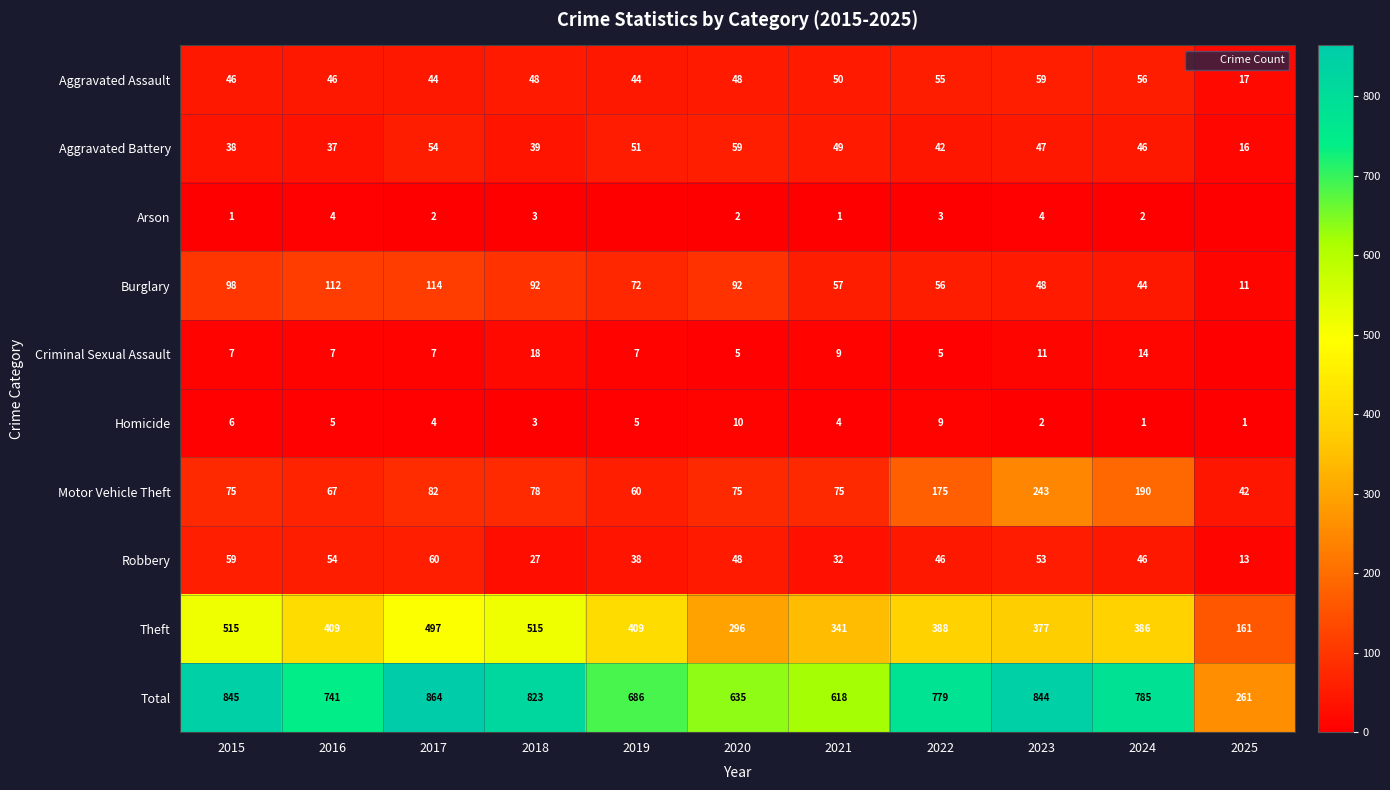

What is the average value of the Robbery series?

43